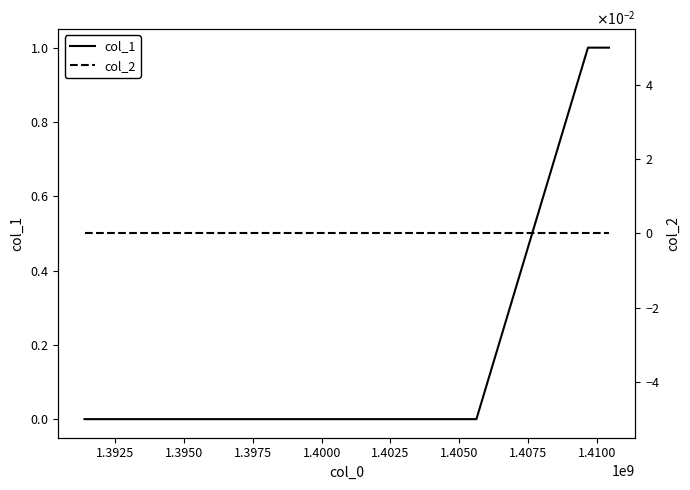

Rank the series by their average value, from lowest to highest.

col_2, col_1